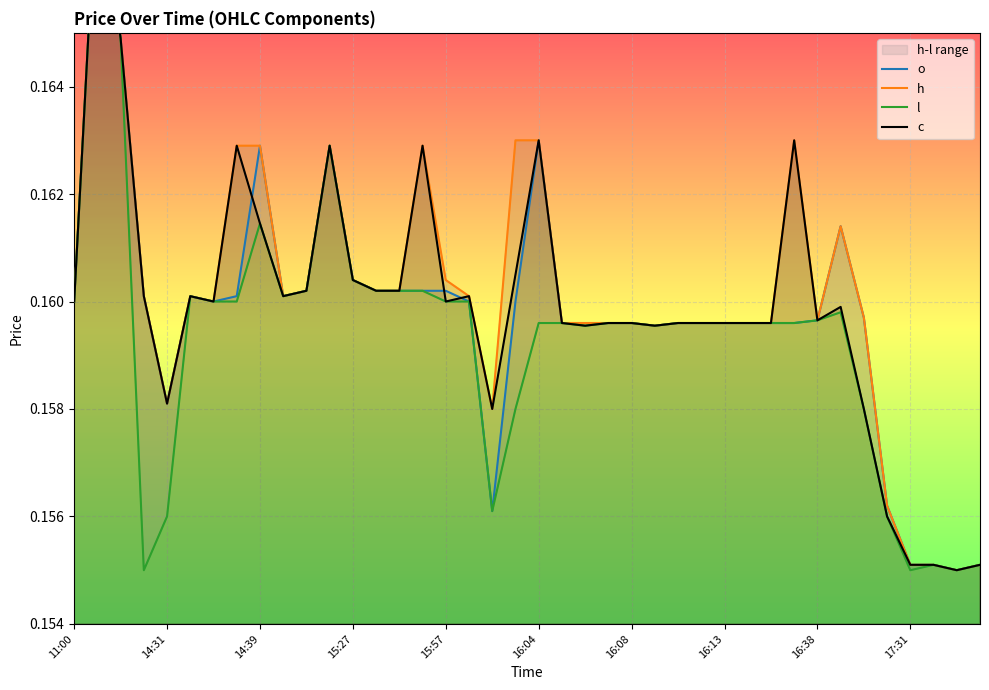

List the series in order of their peak value, lowest first.

o, h, l, c